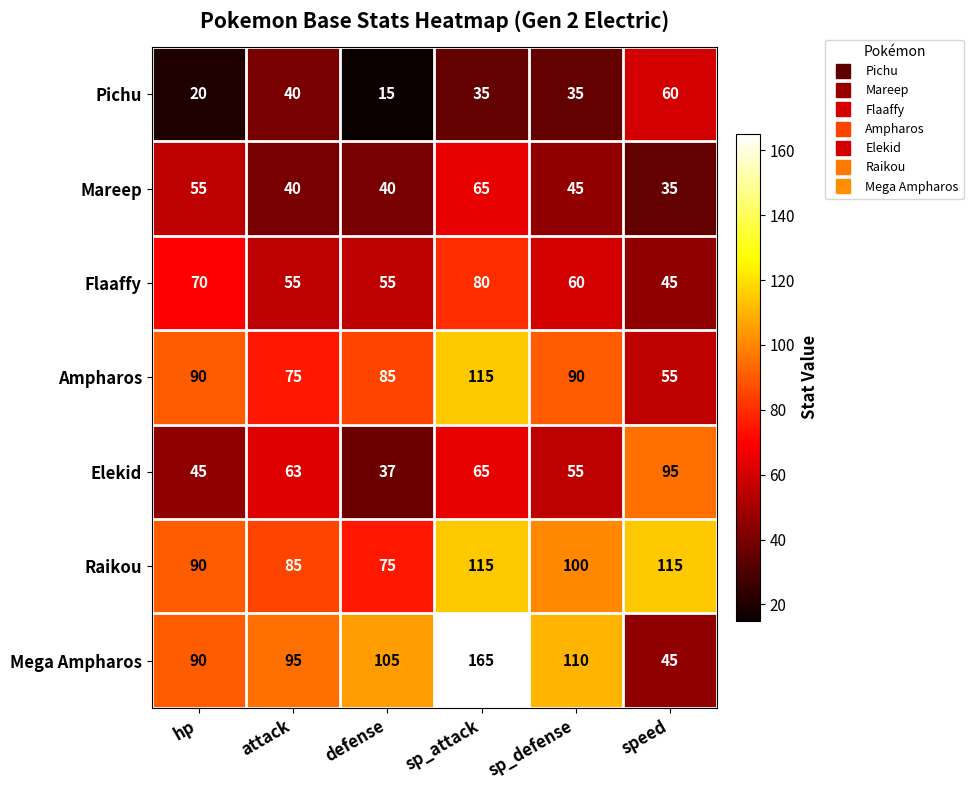

Which series has the largest total across all categories?

Mega Ampharos